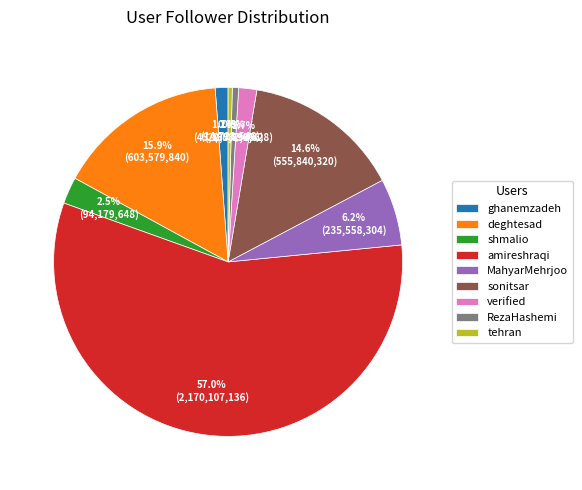

How much of the chart is everything except deghtesad?

84.1%